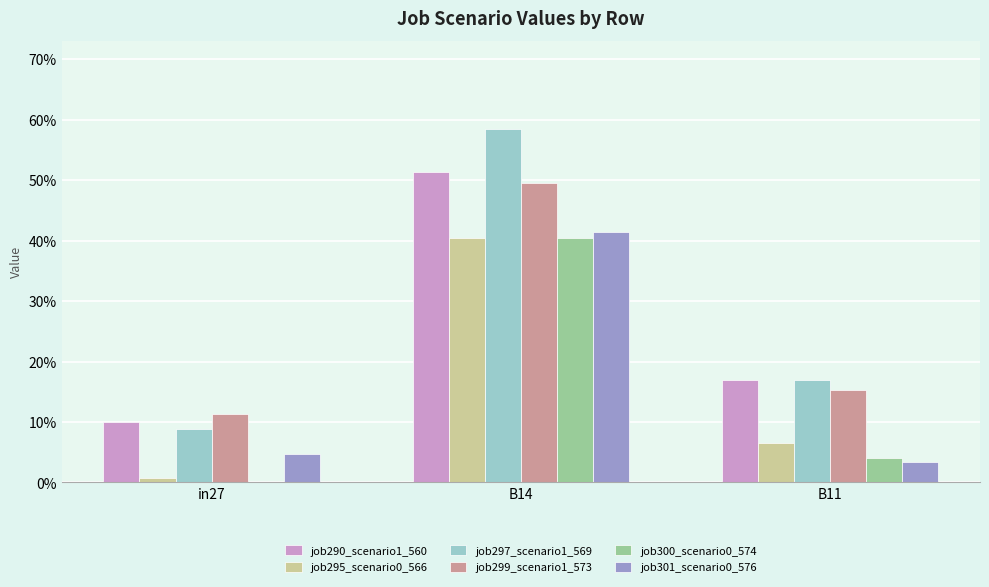

Which series changed the most between in27 and B11?

job297_scenario1_569